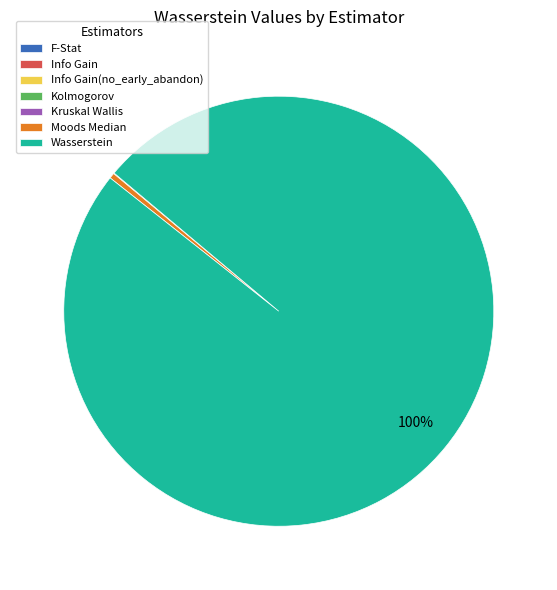

Is Moods Median the majority of the pie?

No